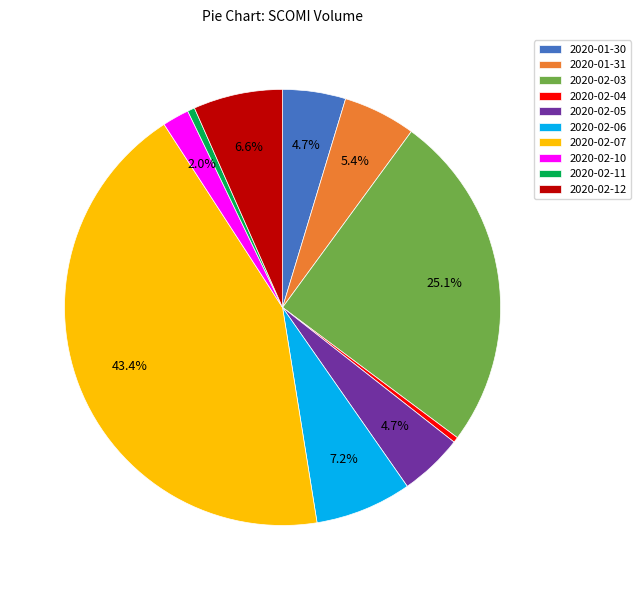

Which has a higher value, 2020-02-06 or 2020-02-04?

2020-02-06